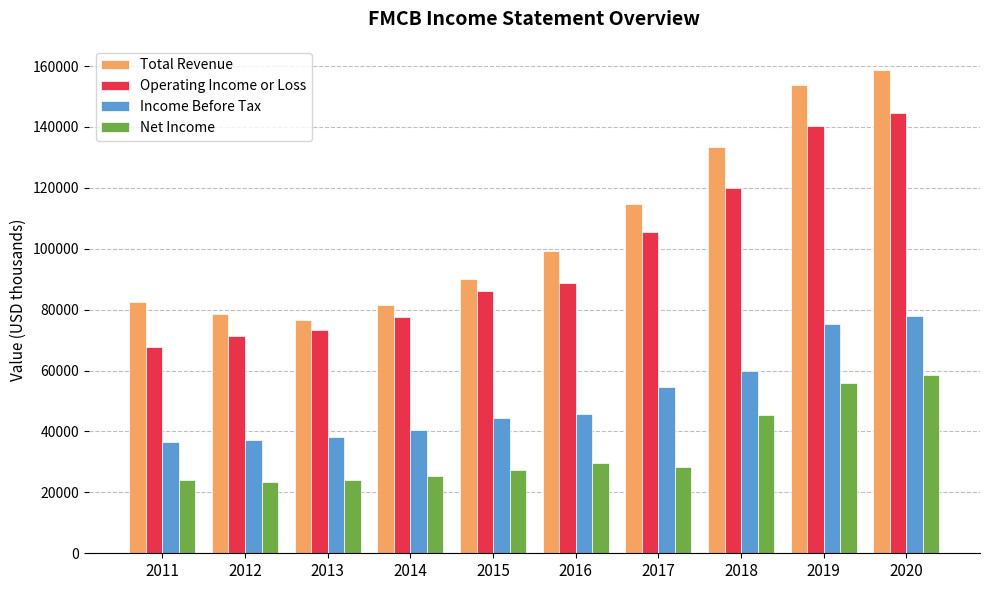

What are all the series names shown in the legend?

Total Revenue, Operating Income or Loss, Income Before Tax, Net Income